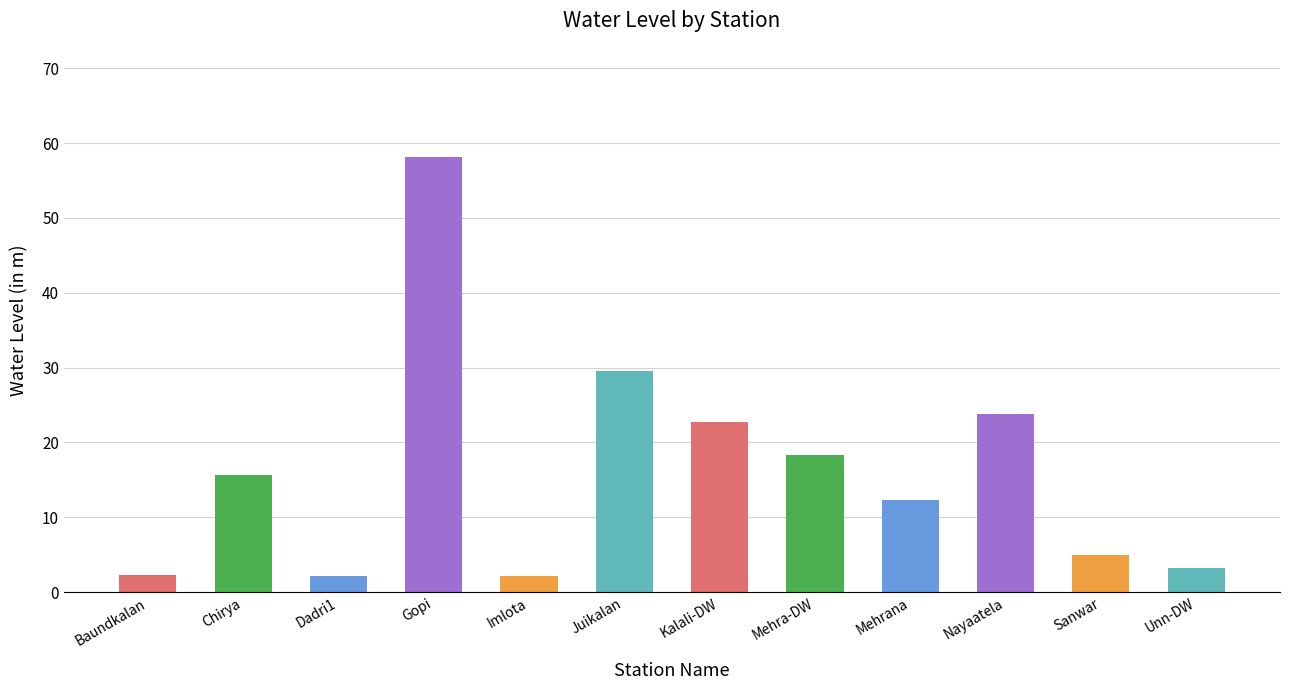

What is the approximate value at Nayaatela?

23.8